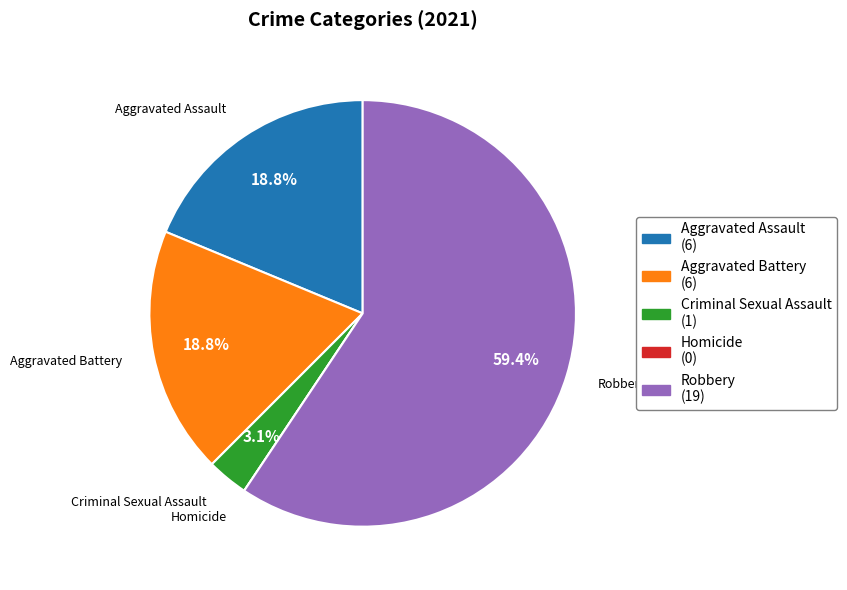

Which category accounts for the majority?

Robbery